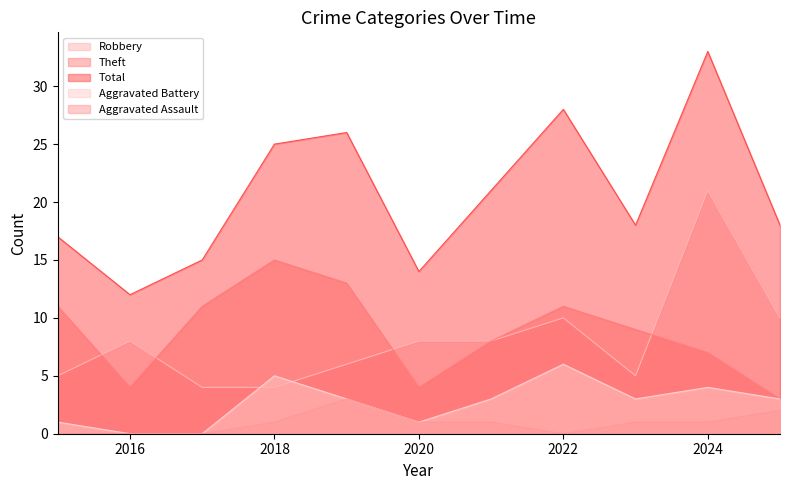

Which series changed the most between 2015 and 2024?

Robbery